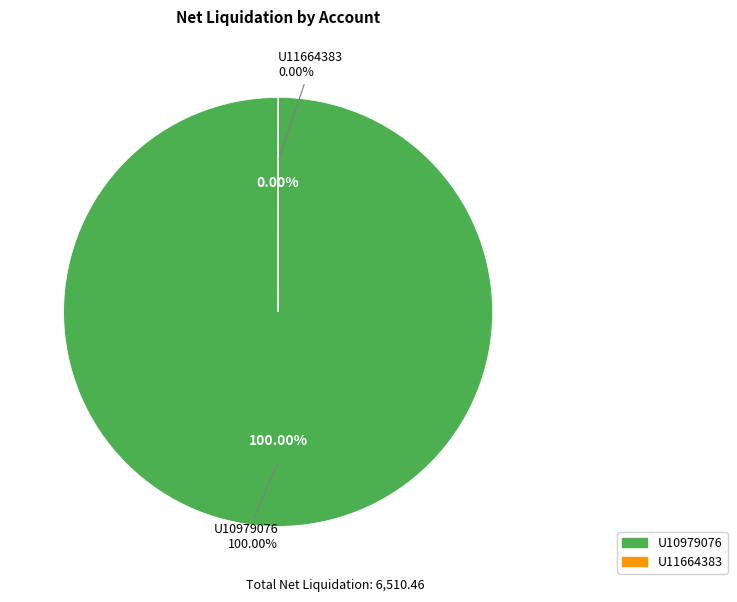

To the nearest percent, what is the combined percentage of U11664383 and U10979076?

100%